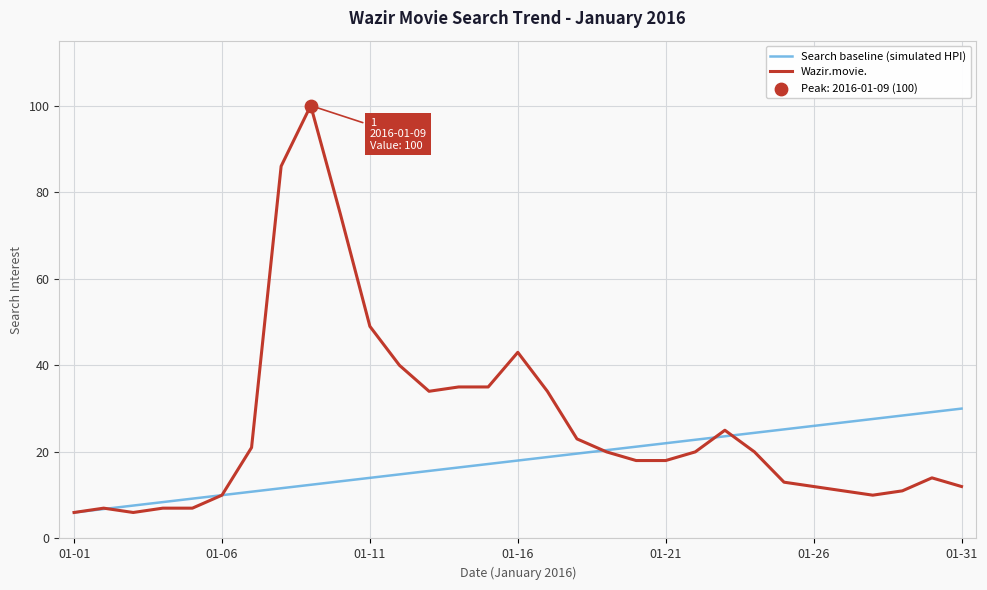

Which series has the largest total across all categories?

Wazir.movie.